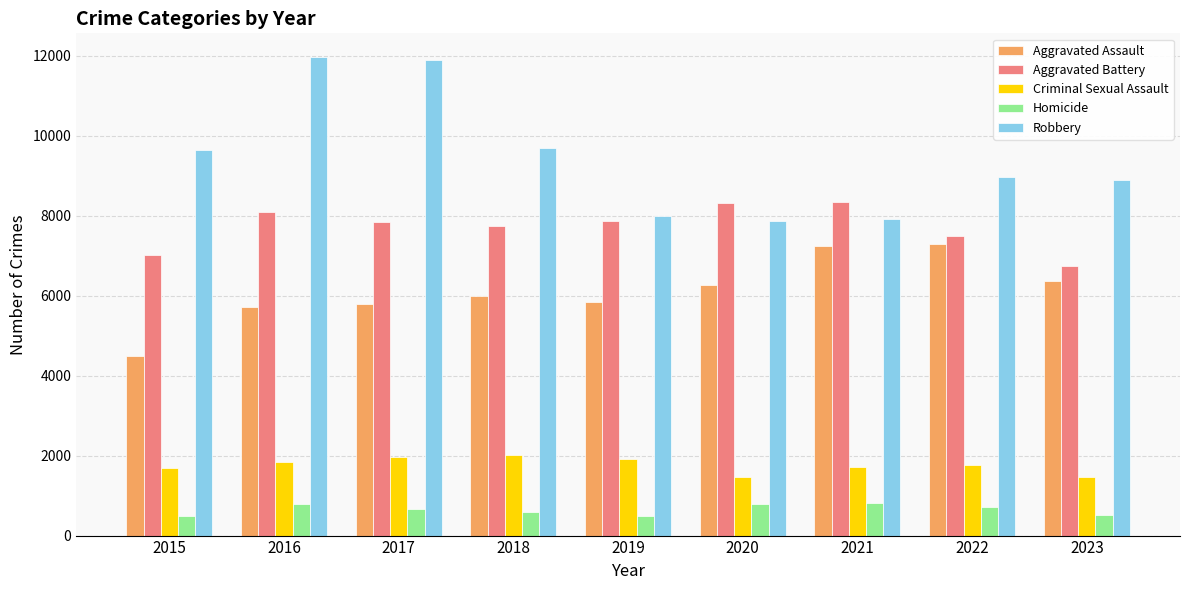

What is the sum of all Aggravated Battery values?

69437